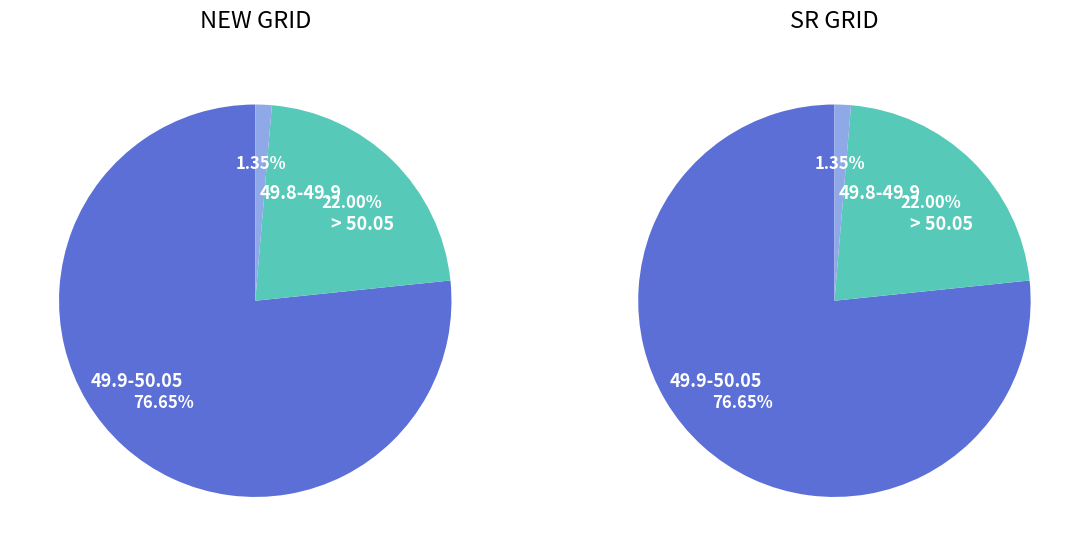

Between NEW GRID and SR GRID, which series saw the biggest shift?

49.9-50.05